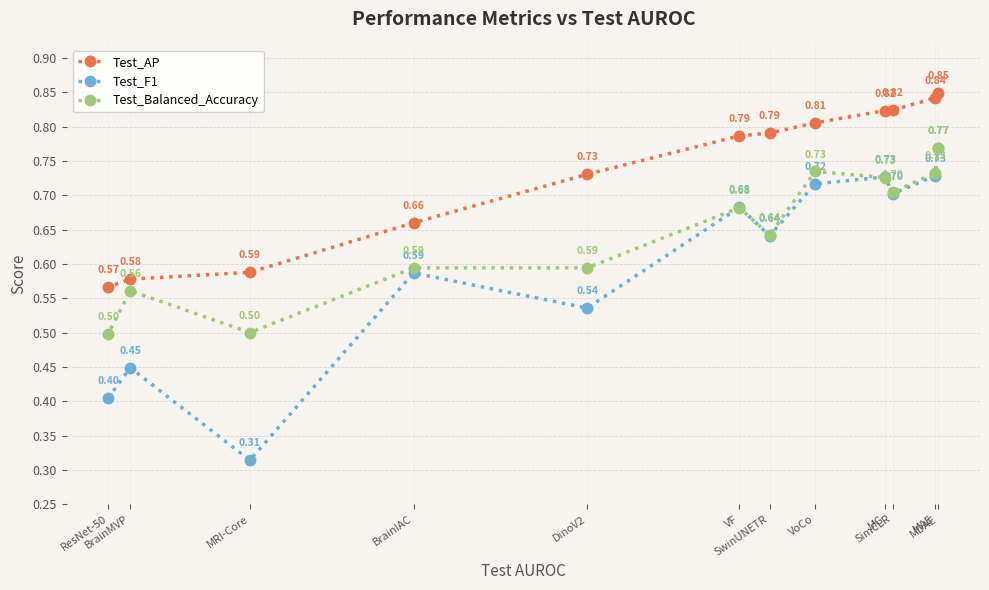

What position from the left is MRI-Core?

3